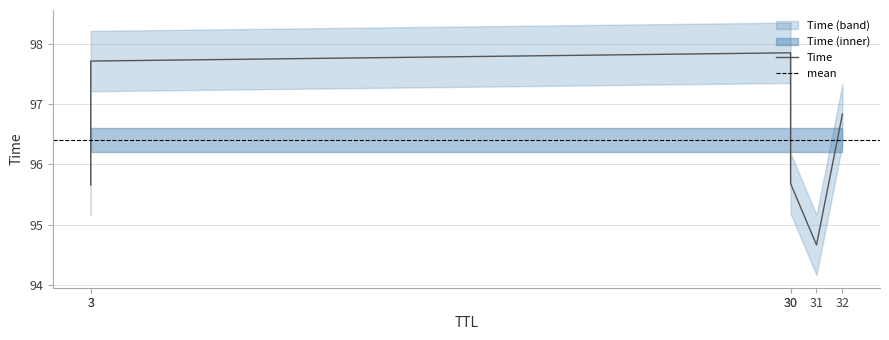

What is the difference between the second highest and minimum values?

3.0